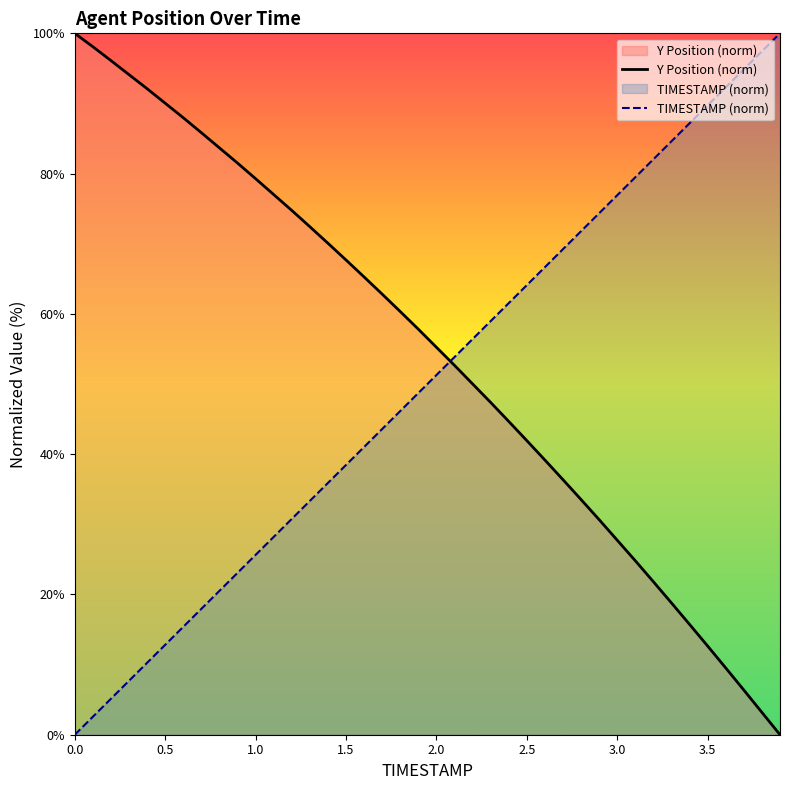

Where does the TIMESTAMP (norm) series first go above 51?

2.0